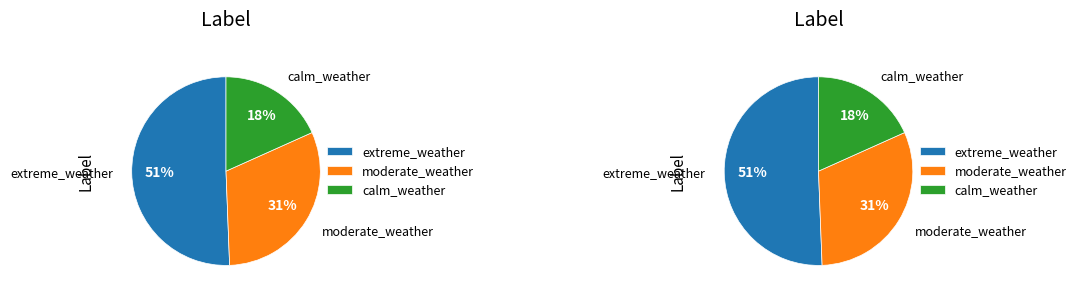

How many segments does this pie chart have?

3